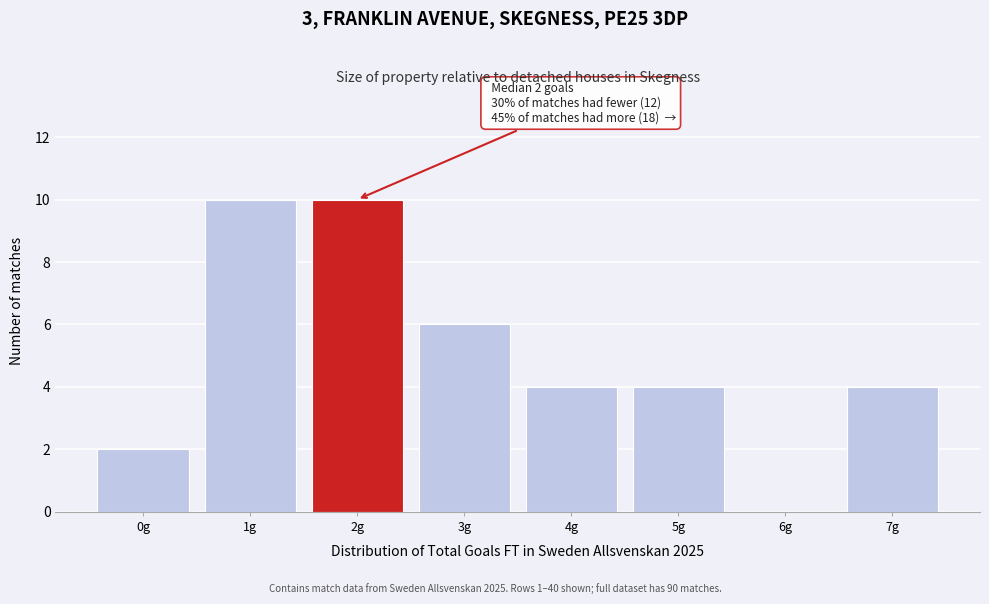

Reading left to right, extract all data points from this chart.

0g=2	1g=10	2g=10	3g=6	4g=4	5g=4	6g=0	7g=4